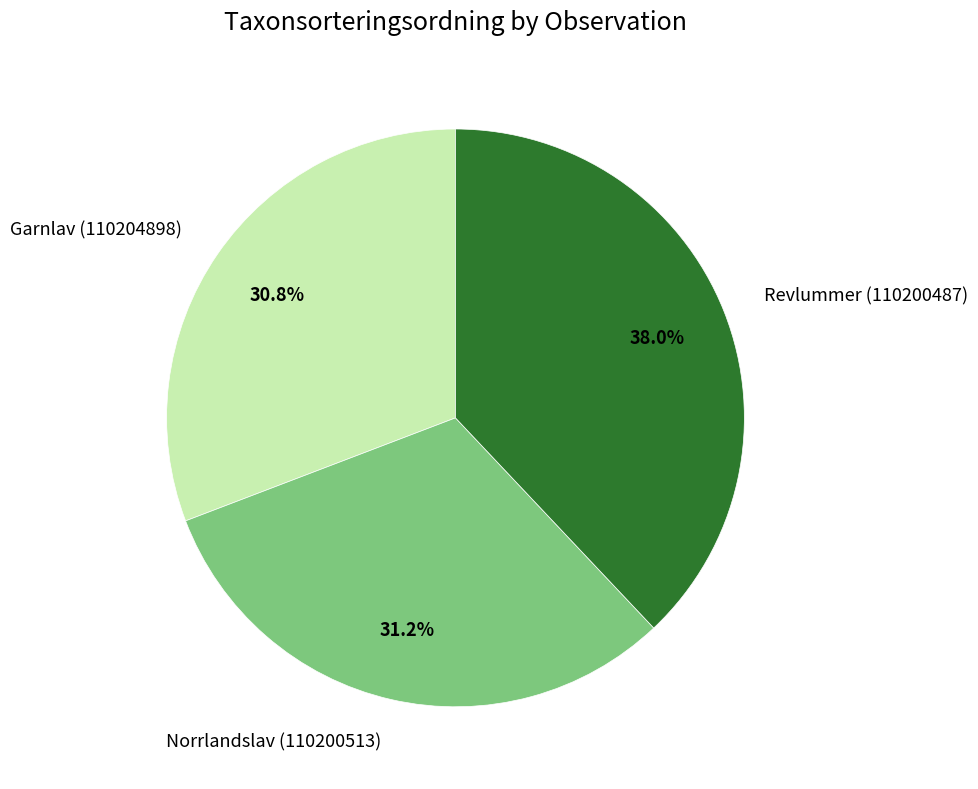

How many slices are in this pie chart?

3